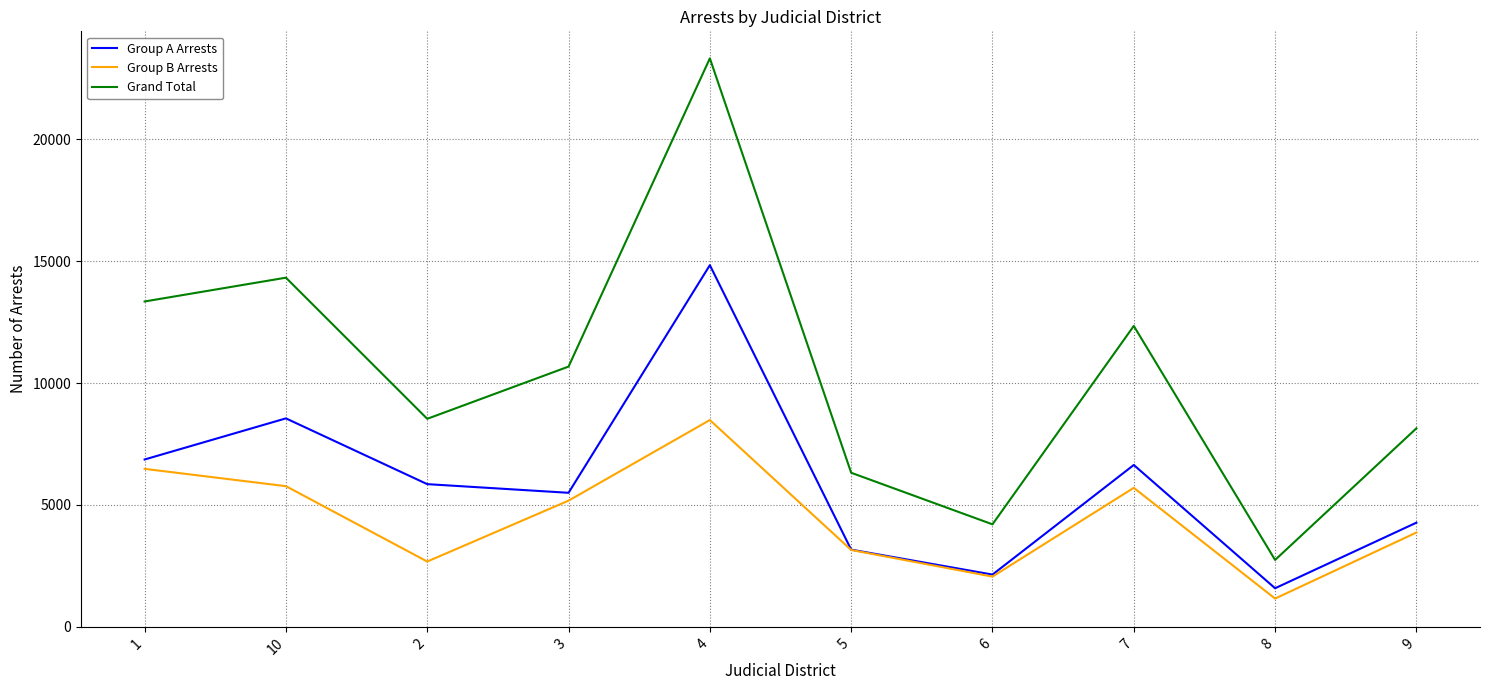

What is the sum of the Grand Total values at 2 and 3?

19206